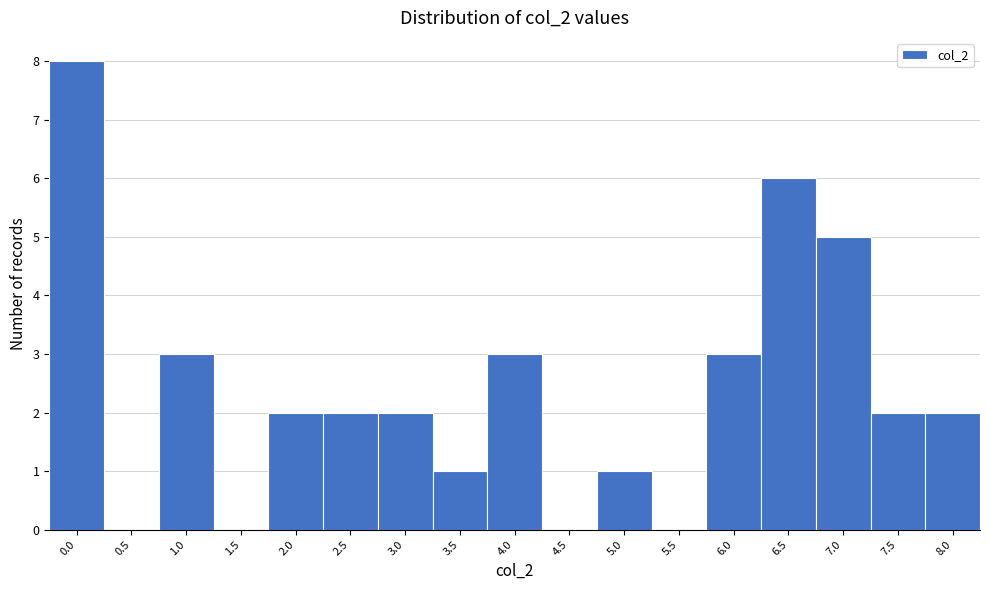

Reading left to right, transcribe all the data shown in this chart.

0.0=8	0.5=0	1.0=3	1.5=0	2.0=2	2.5=2	3.0=2	3.5=1	4.0=3	4.5=0	5.0=1	5.5=0	6.0=3	6.5=6	7.0=5	7.5=2	8.0=2